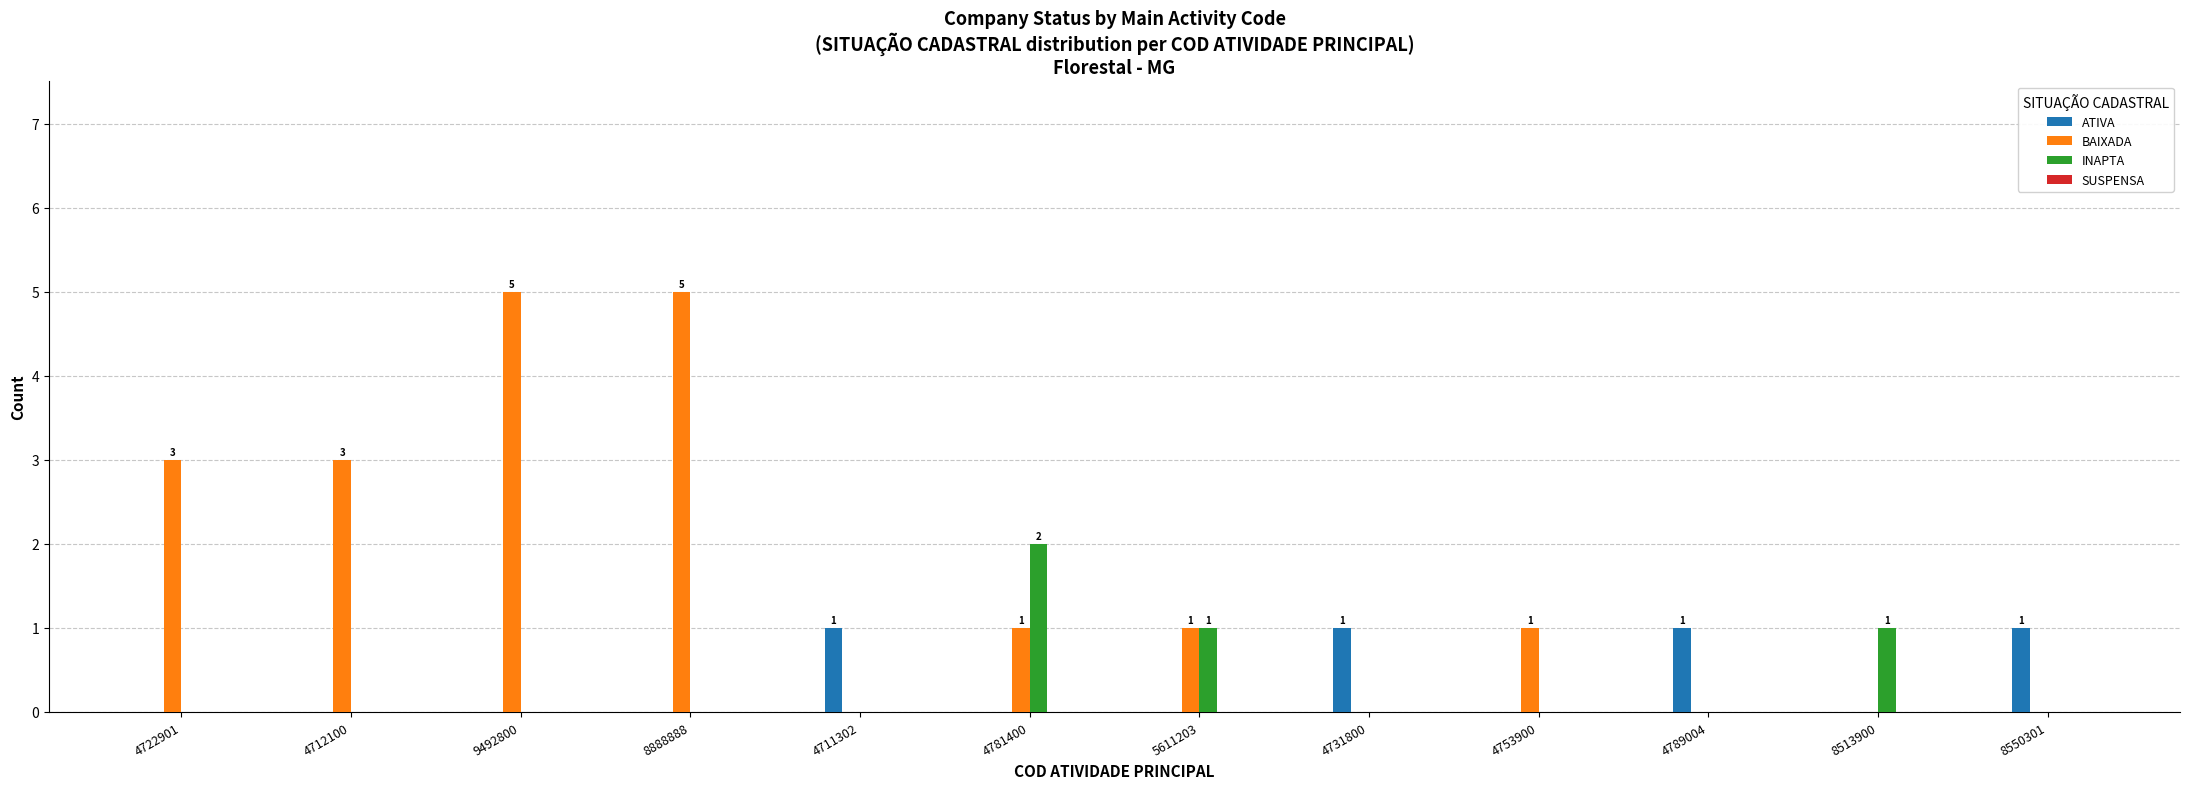

What is the sum of all INAPTA values?

4